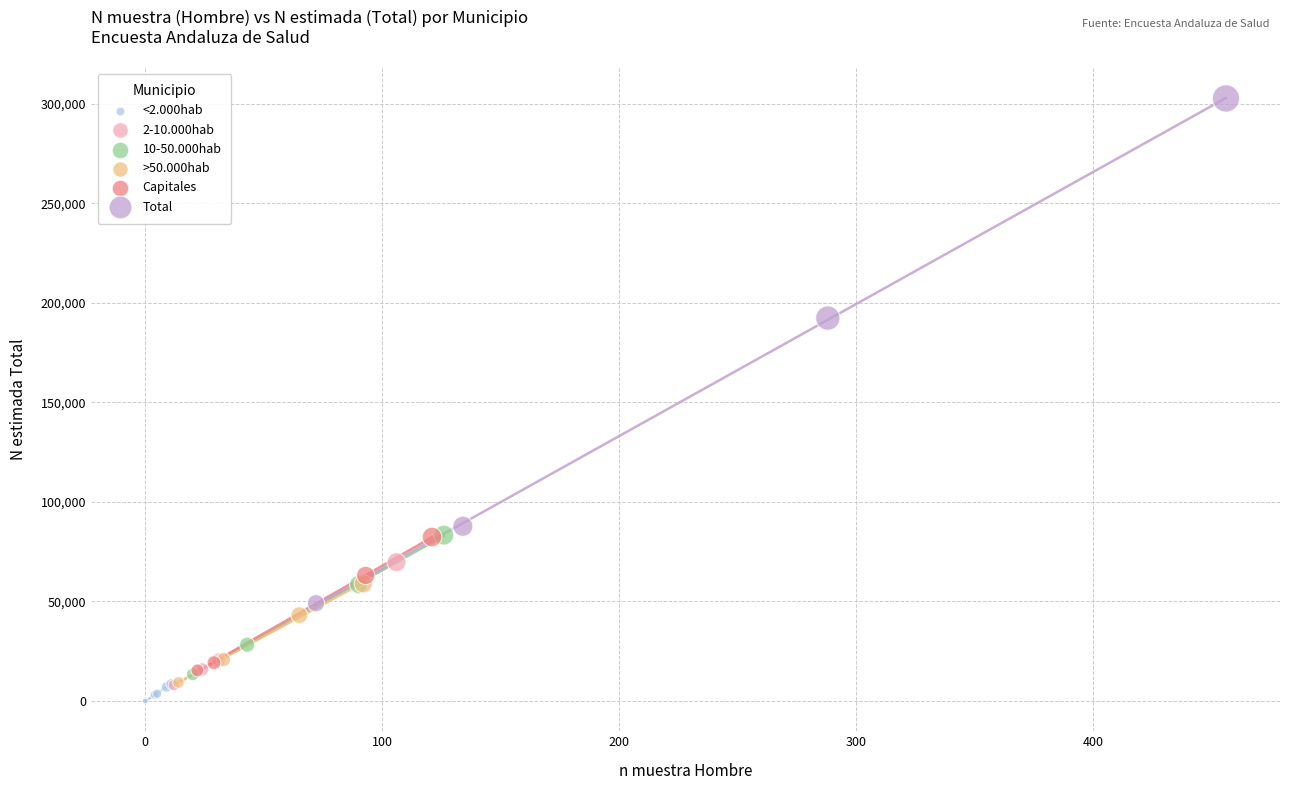

Which series has the widest spread of Y values?

Total